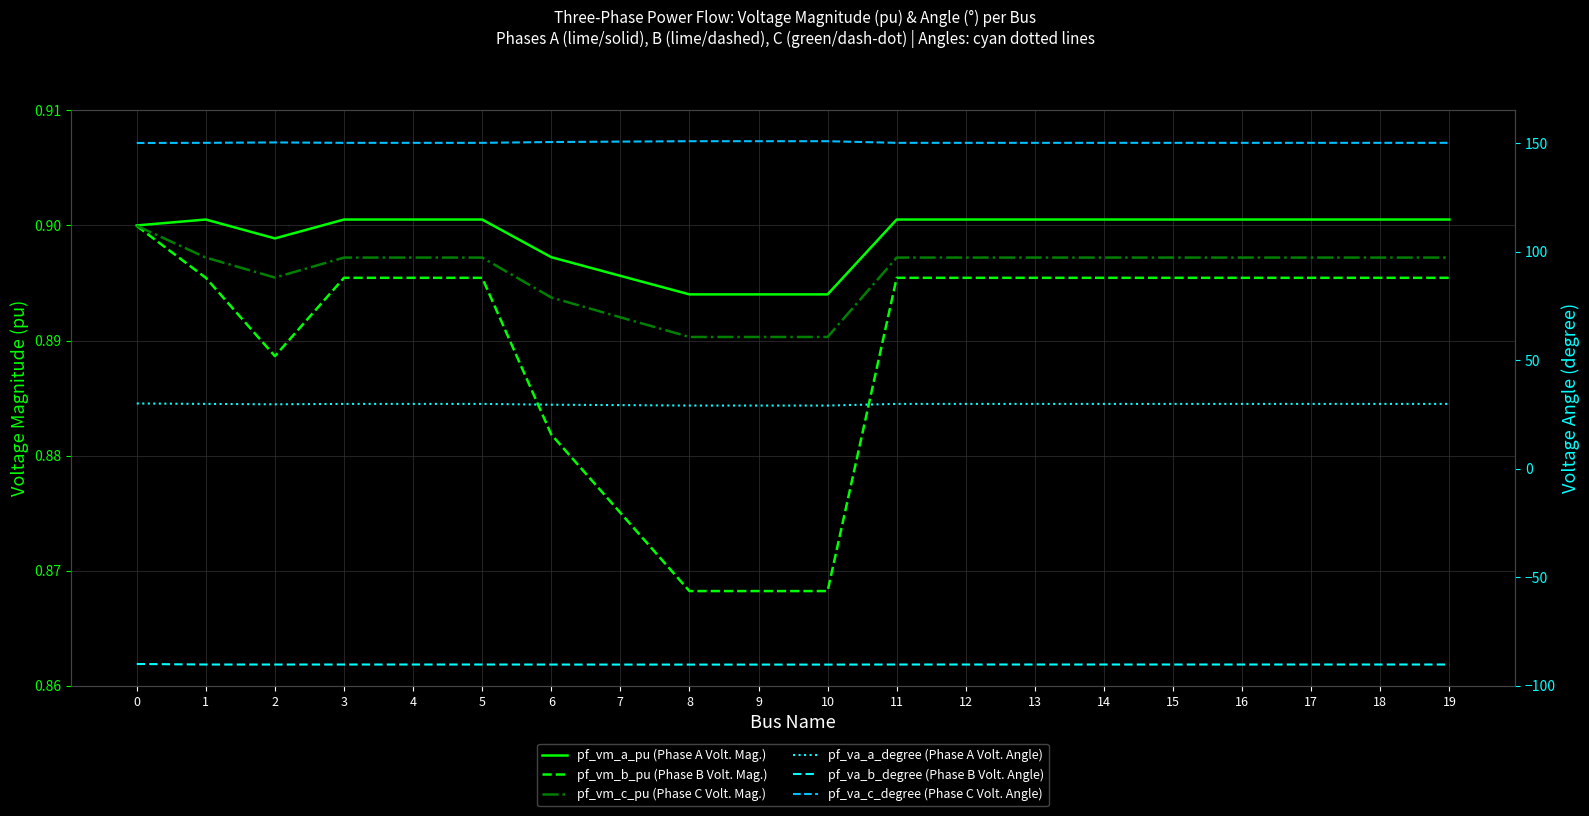

What is the smallest value displayed?

-90.3